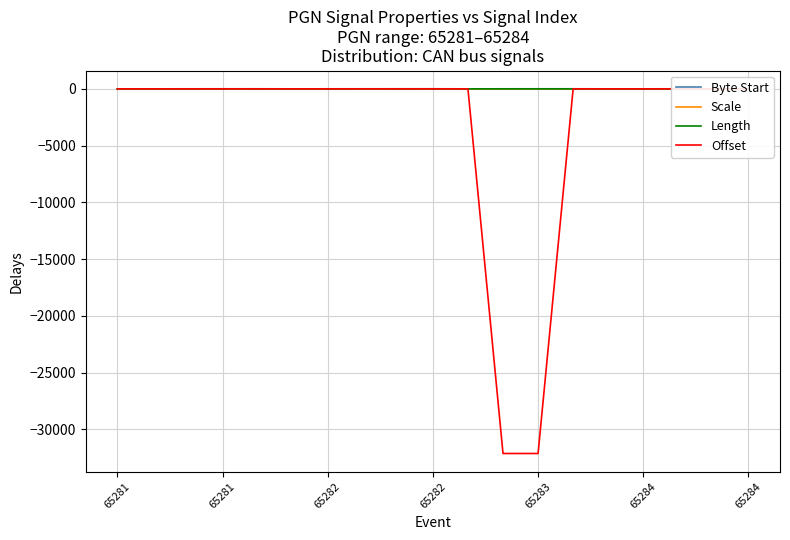

Is this an area chart (filled region under the line)?

No